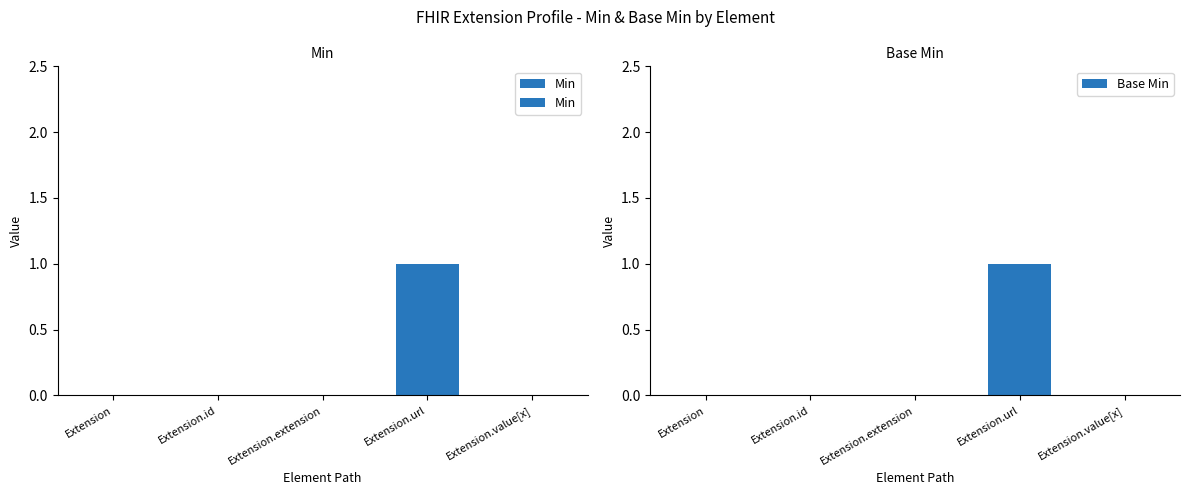

Read the Min value at Extension.url.

1